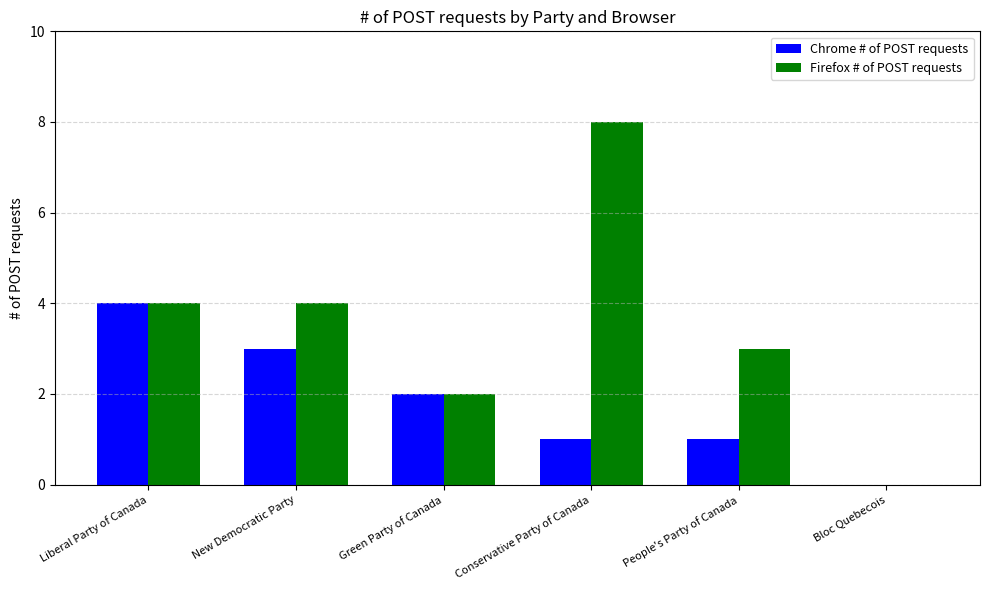

What is the difference between the Firefox # of POST requests values at People's Party of Canada and Conservative Party of Canada?

5